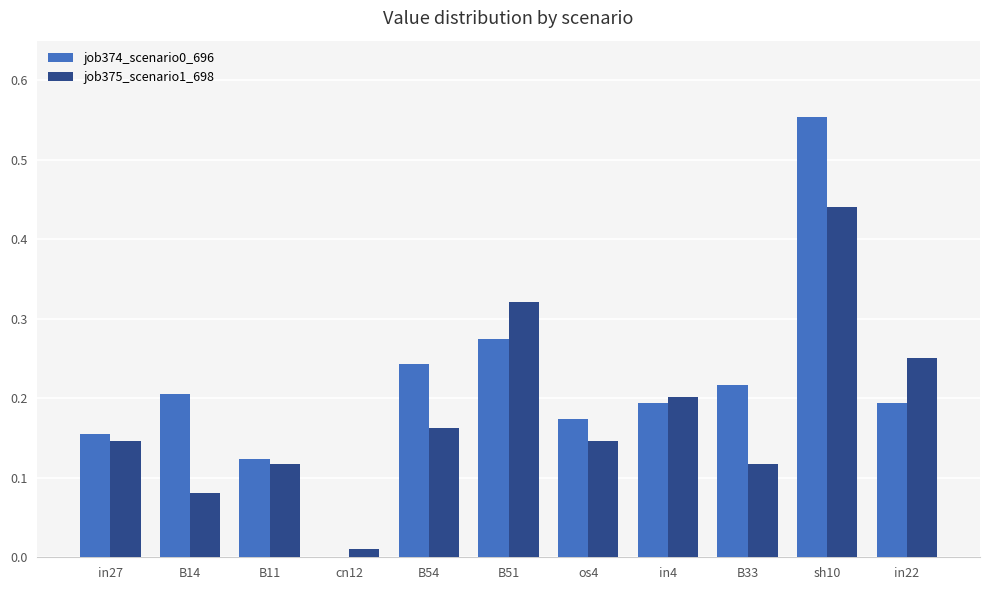

At which label does job374_scenario0_696 reach its peak?

sh10